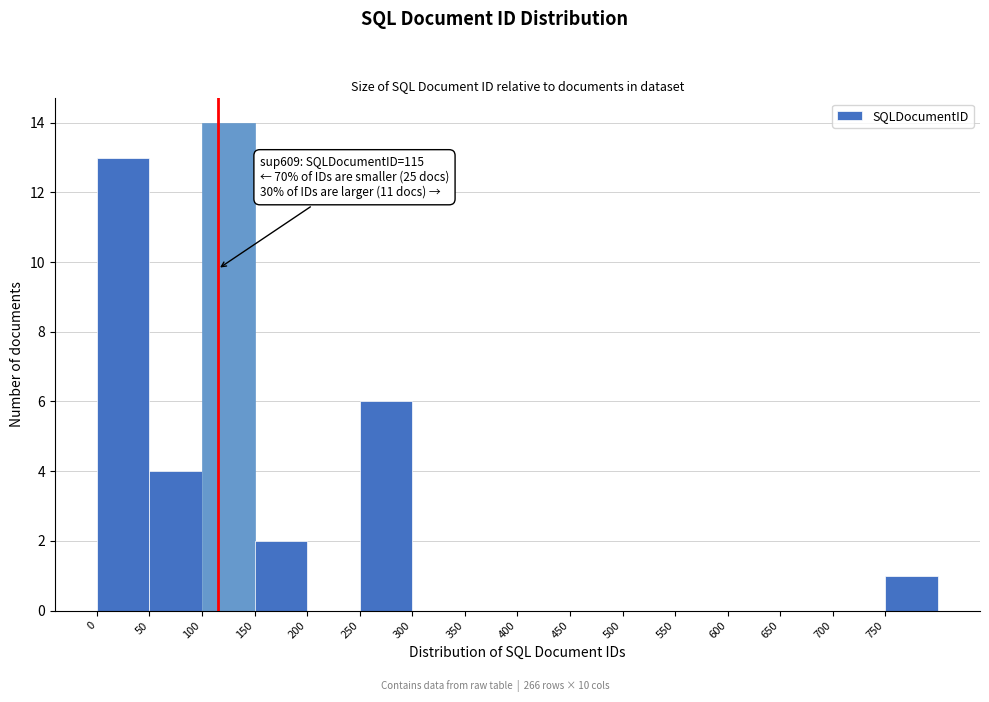

Which range on the x-axis has the tallest bar?

100 to 150